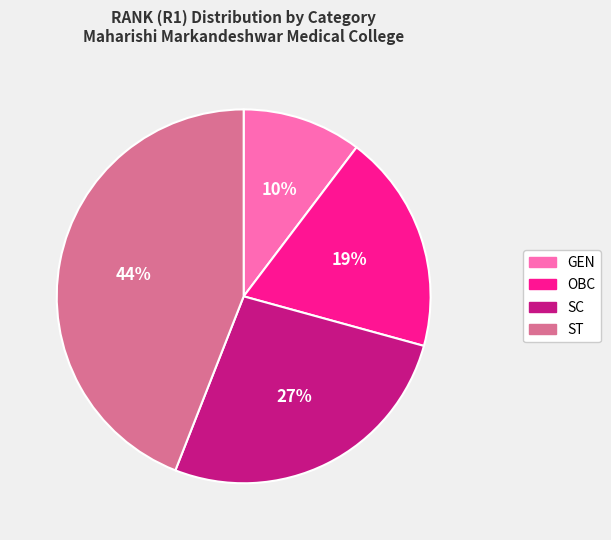

Does OBC account for over 50% of the chart?

No